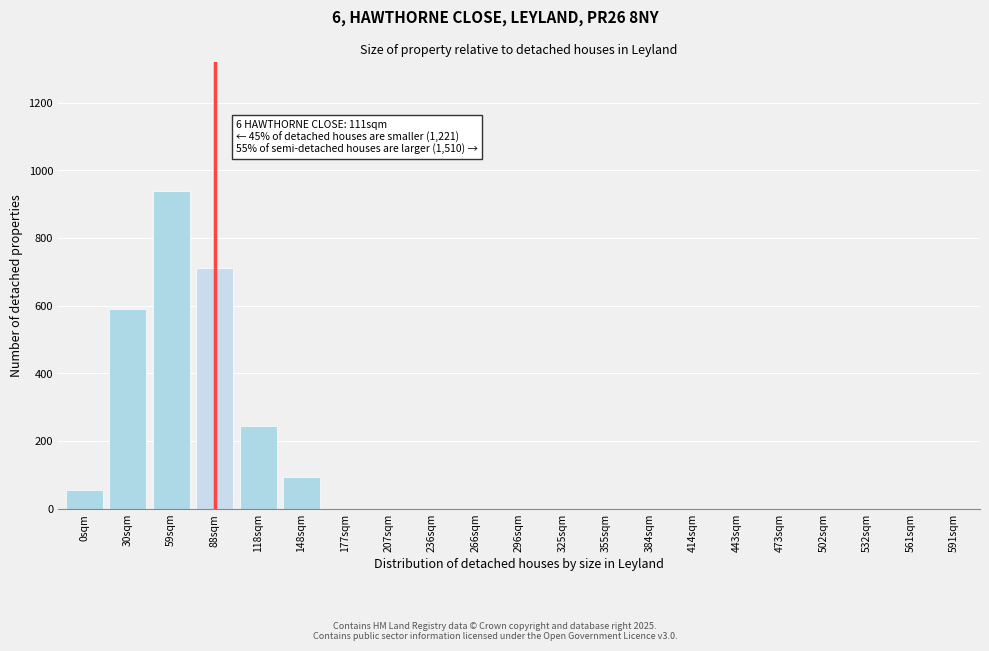

Reading left to right, transcribe all the data shown in this chart.

0sqm=55	30sqm=590	59sqm=940	88sqm=710	118sqm=245	148sqm=95	177sqm=0	207sqm=0	236sqm=0	266sqm=0	296sqm=0	325sqm=0	355sqm=0	384sqm=0	414sqm=0	443sqm=0	473sqm=0	502sqm=0	532sqm=0	561sqm=0	591sqm=0